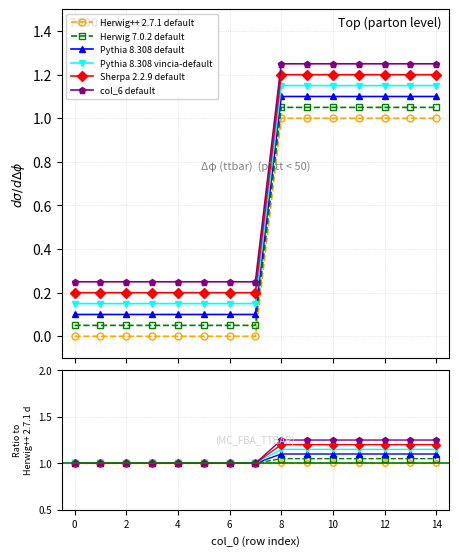

What are all the series names shown in the legend?

Herwig++ 2.7.1 default, Herwig 7.0.2 default, Pythia 8.308 default, Pythia 8.308 vincia-default, Sherpa 2.2.9 default, col_6 default